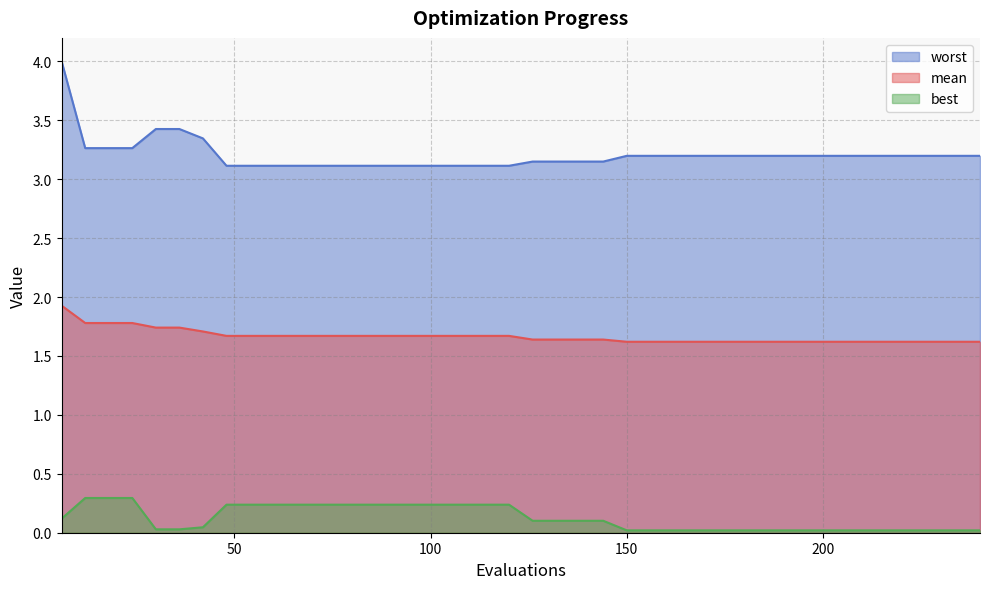

True or false: worst has a value of 2.0 at 174.

False